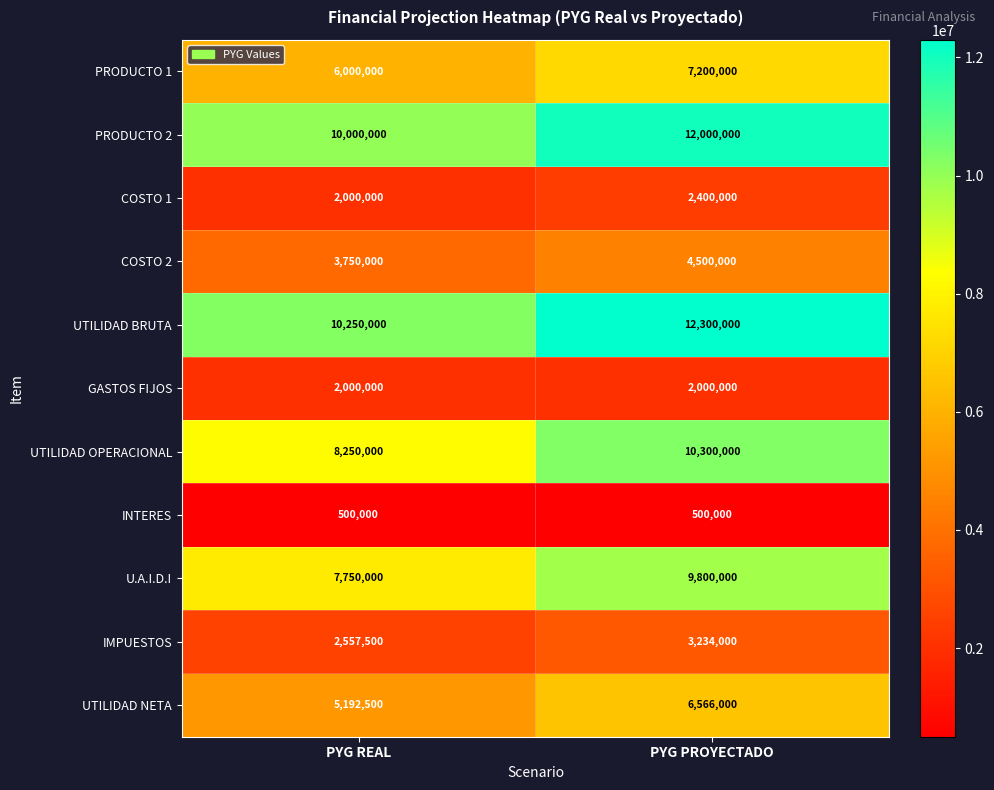

What is the difference between the highest and lowest values at PYG PROYECTADO?

11800000